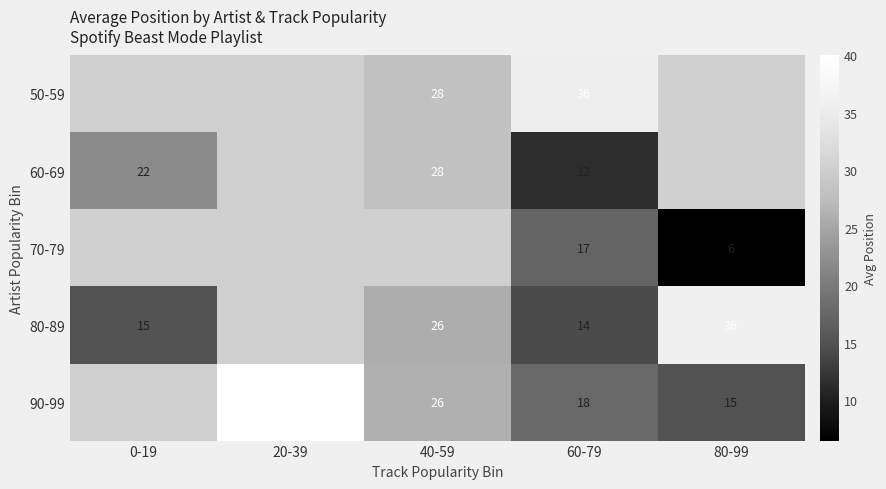

At 60-79, list the series in order from largest to smallest.

50-59, 90-99, 70-79, 80-89, 60-69